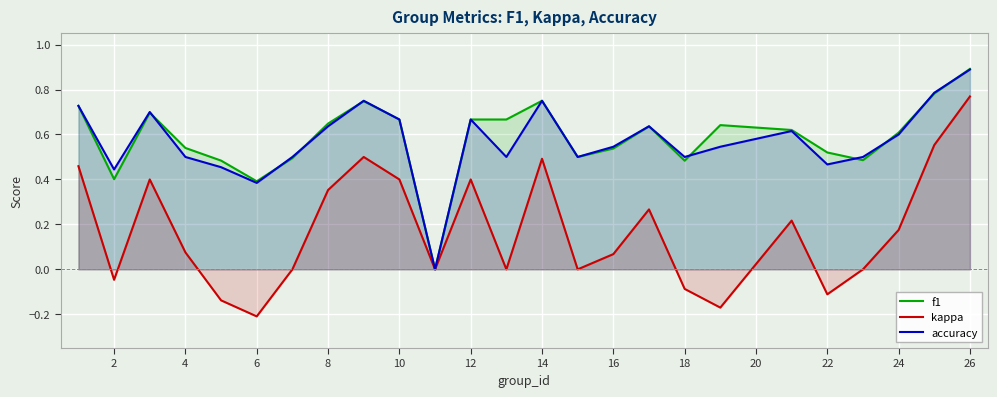

How many lines are shown in the chart?

3